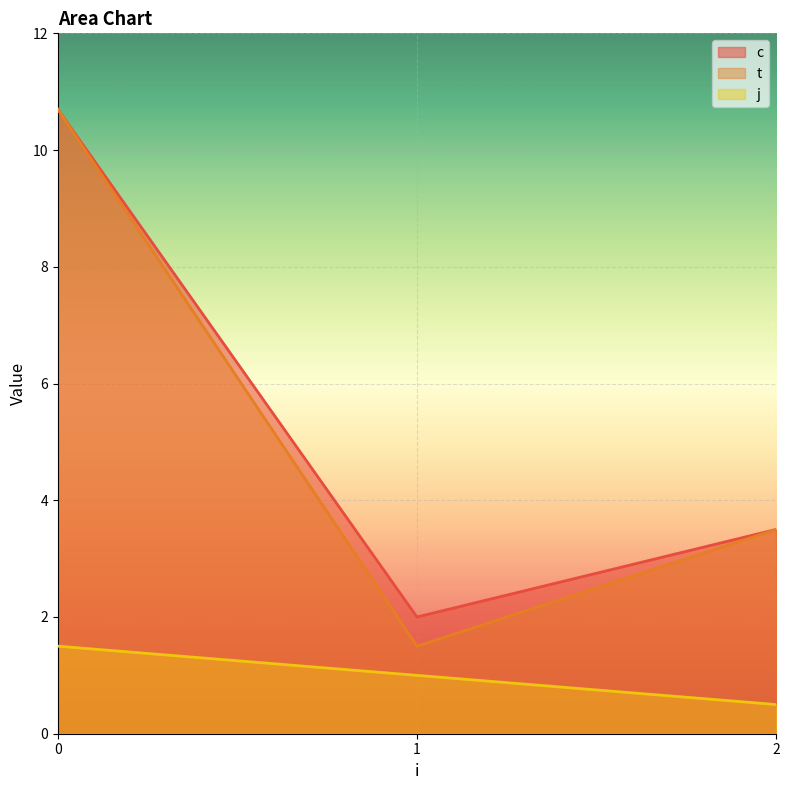

Which series changed the most between 0 and 1?

t